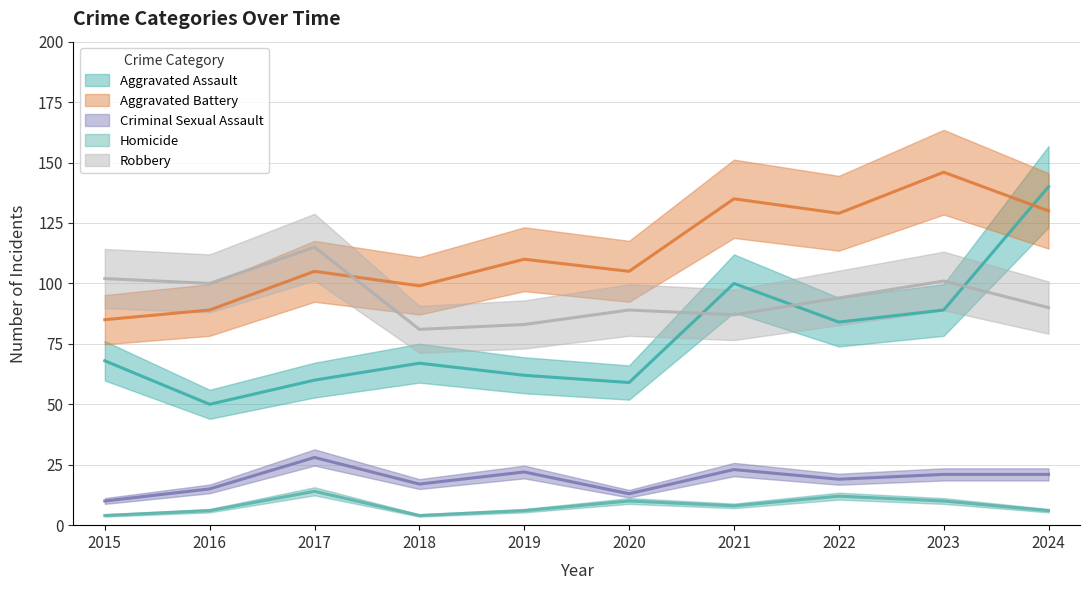

True or false: Homicide and Criminal Sexual Assault cross at least once.

False